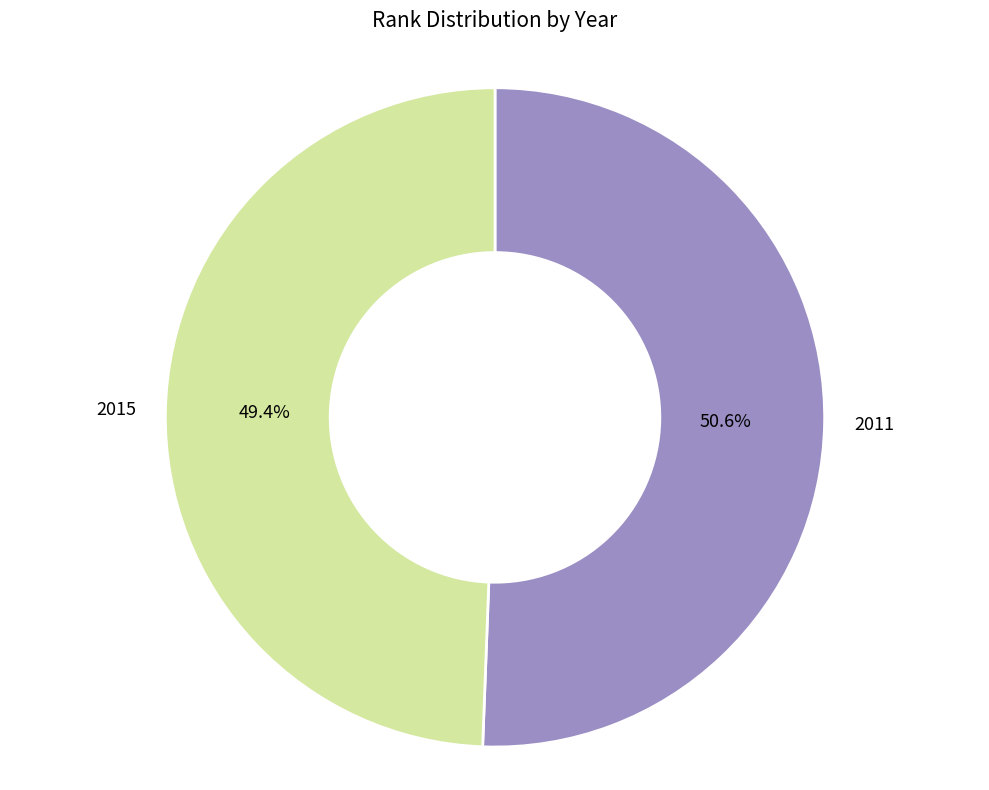

Count the number of slices in the pie.

2